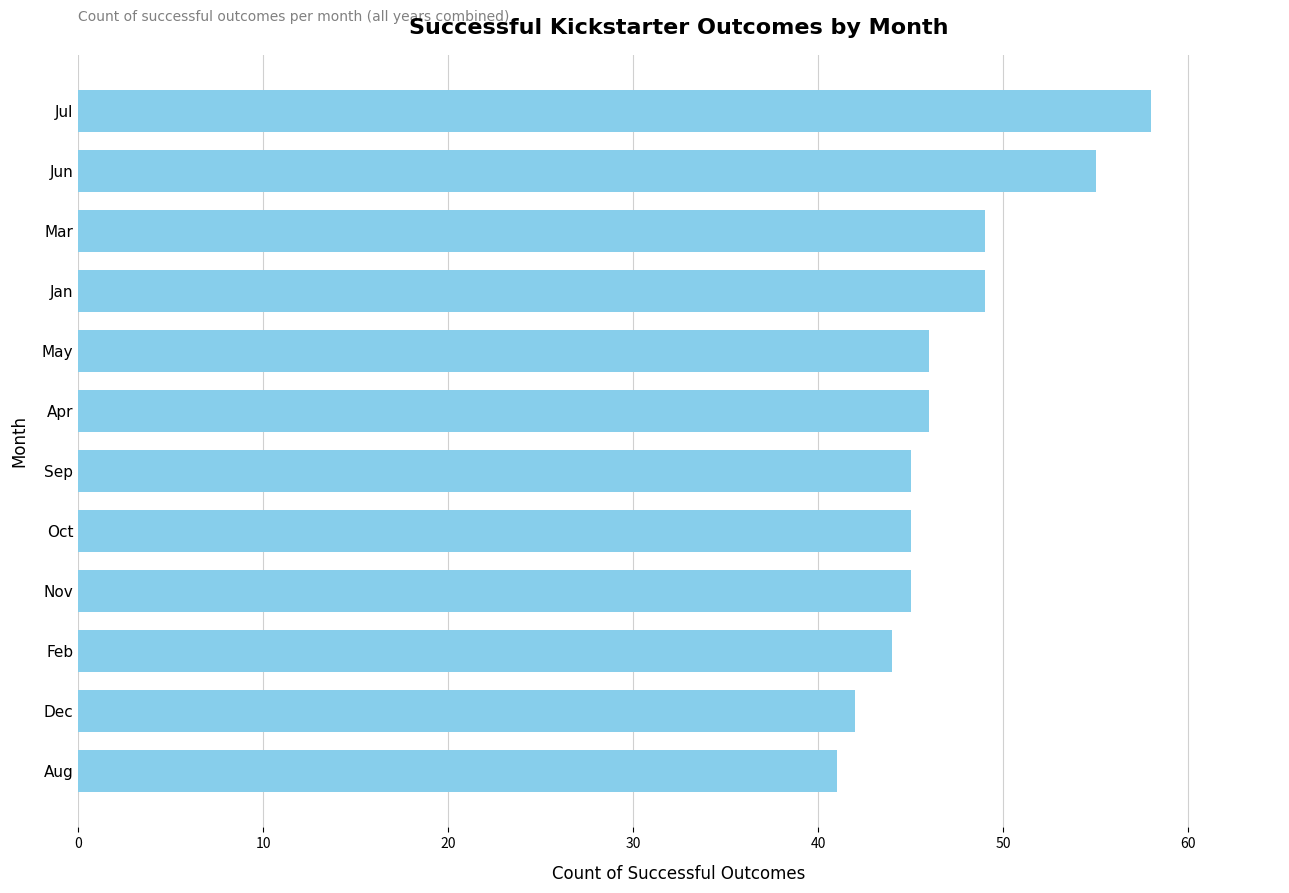

What is the change in value from Feb to Aug?

-3